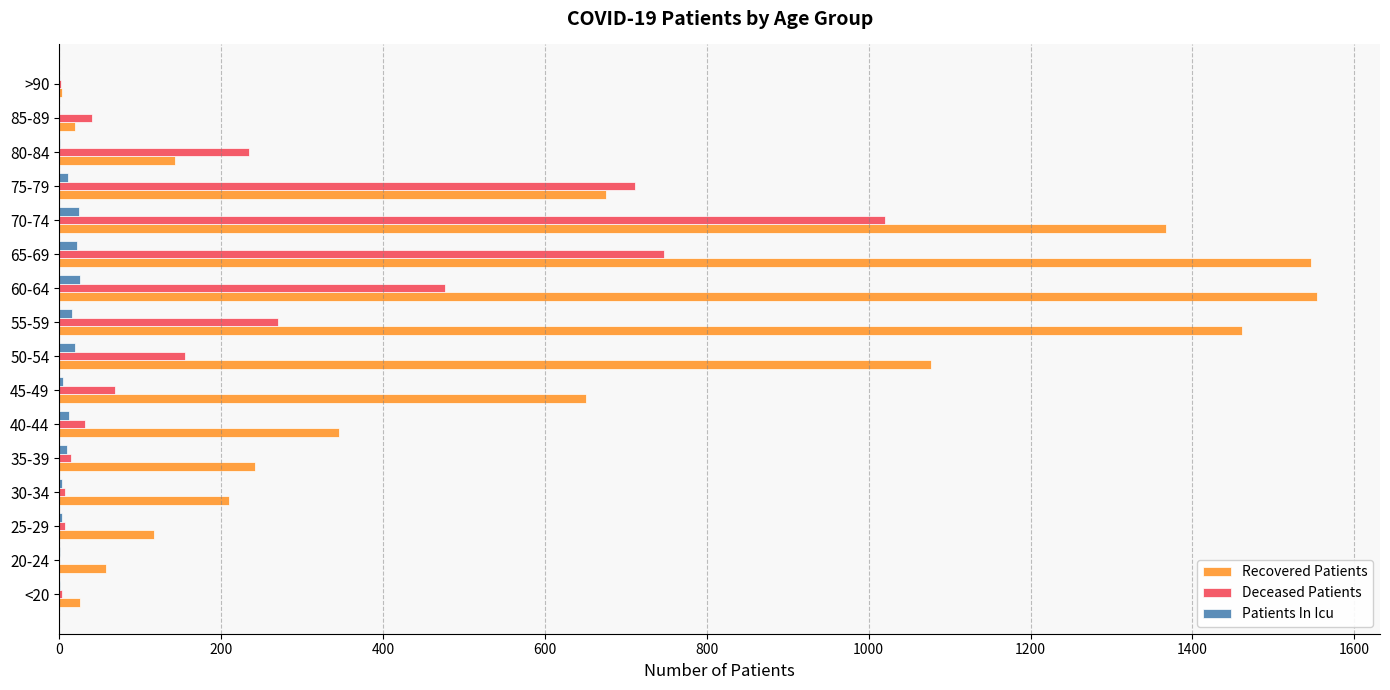

At which label is Deceased Patients closest to 510?

60-64